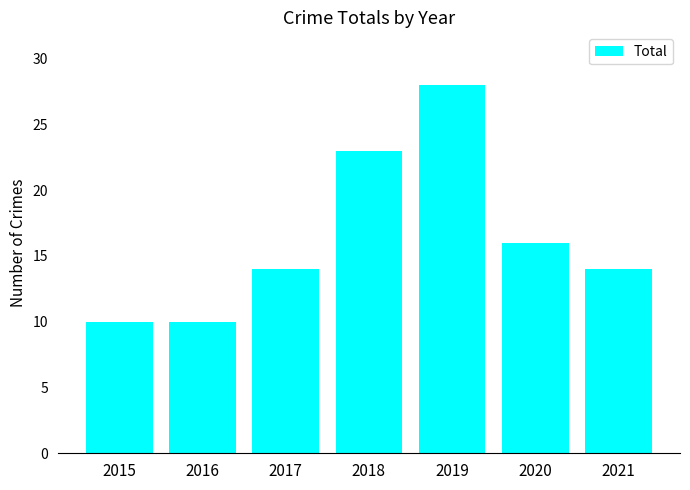

Between 2021 and 2019, which is larger?

2019